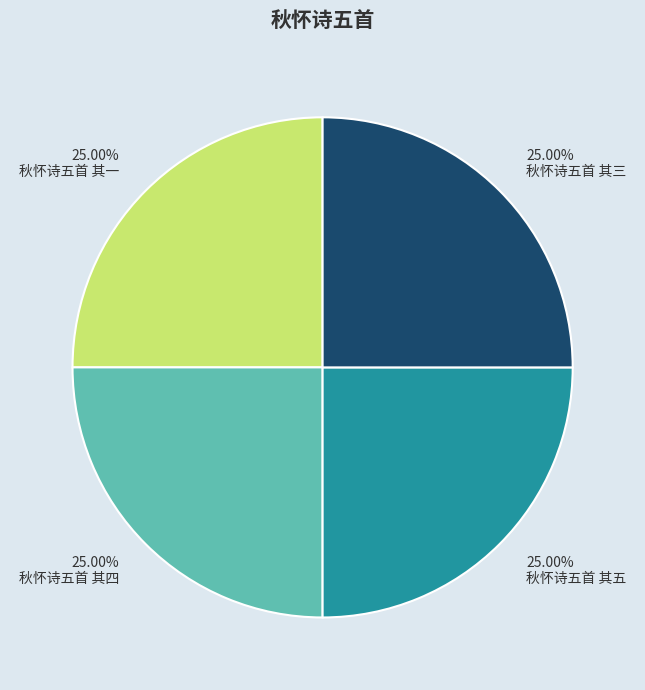

Count the number of slices in the pie.

4